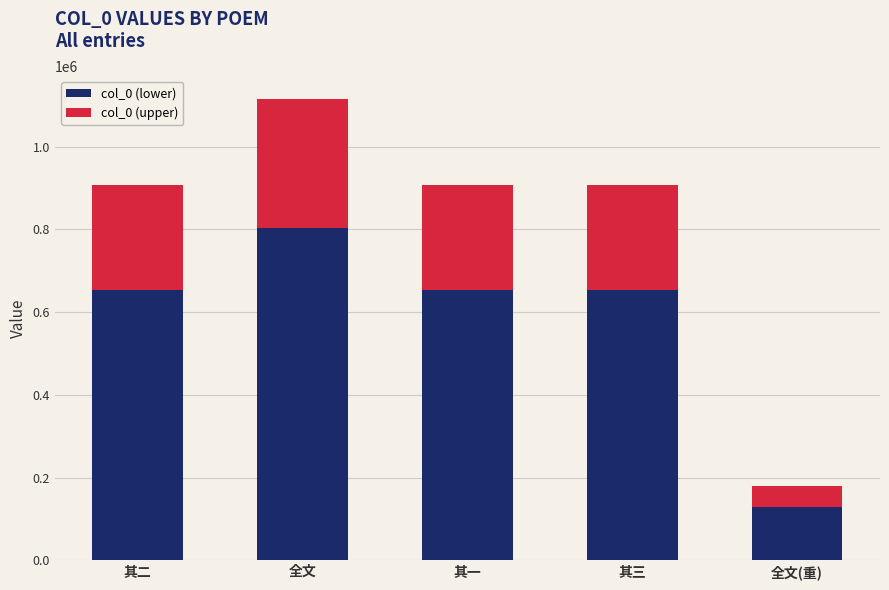

What is the highest value of the col_0 (lower) series?

802474.6